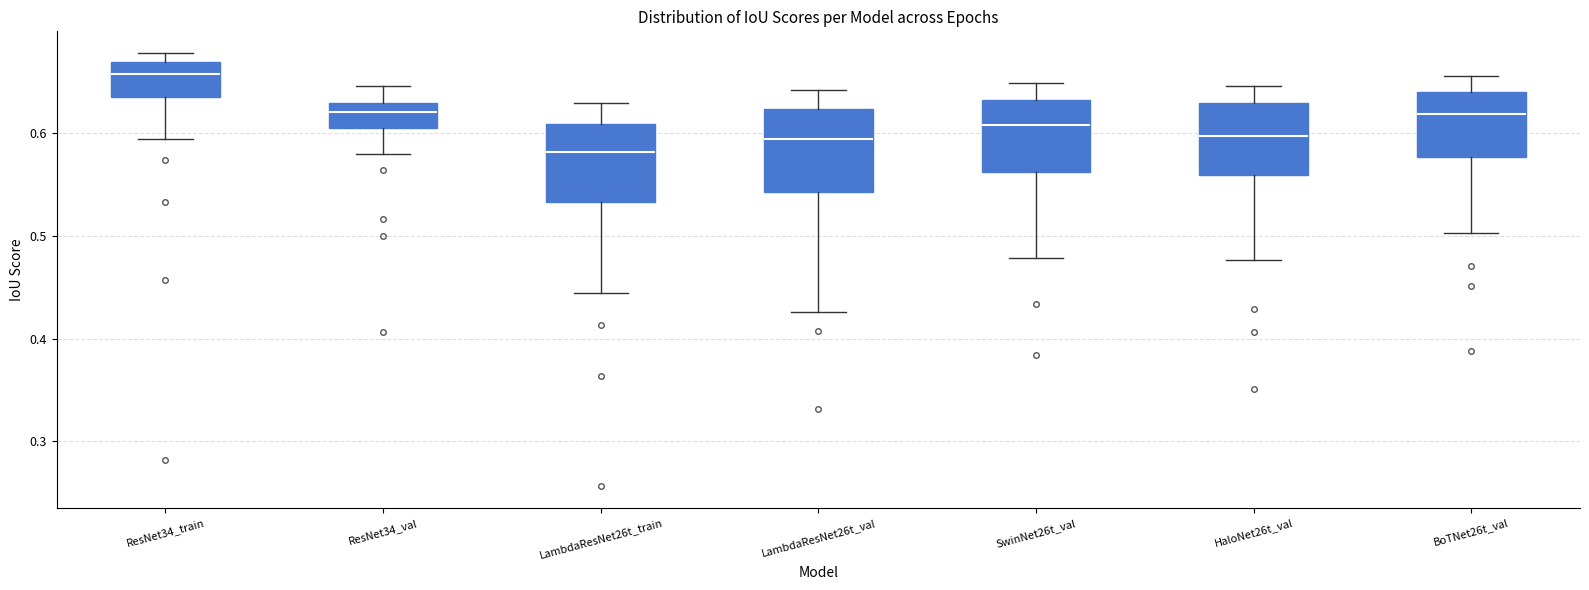

Where does the lower whisker of the box for BoTNet26t_val end on the y-axis? The values are not printed on the chart, so give them approximately, as read against the axis.

0.50